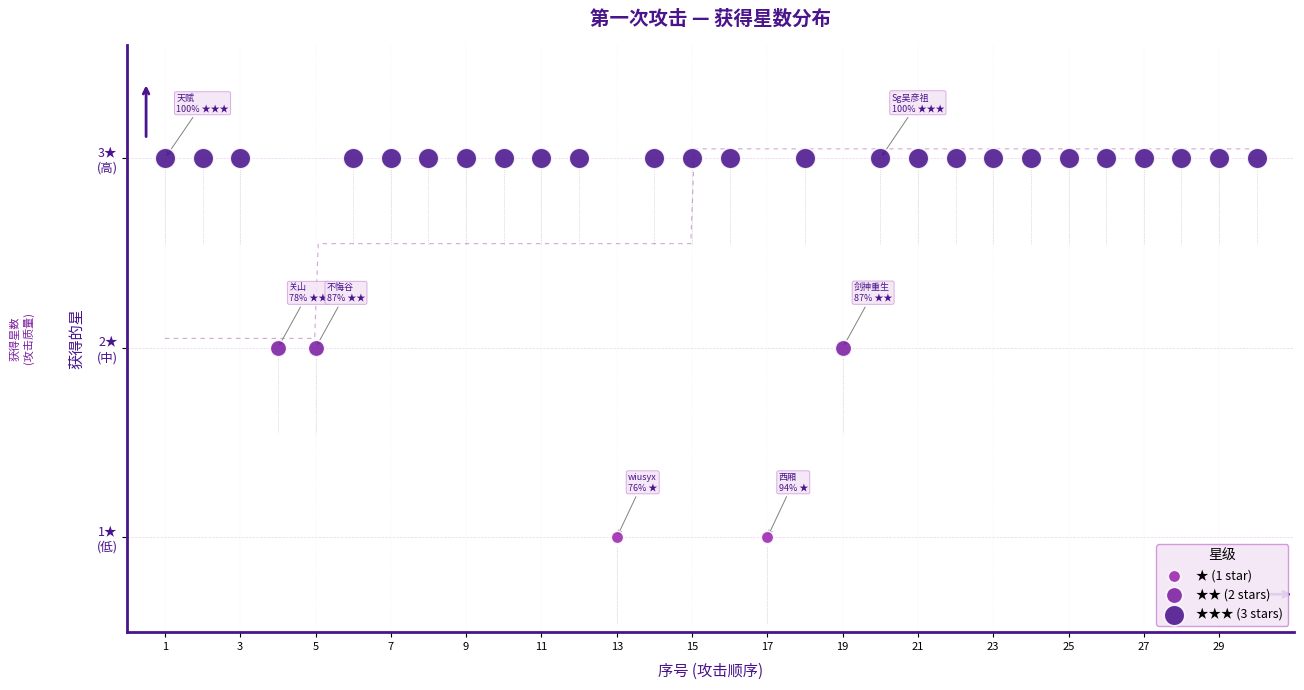

What are all the series names shown in the legend?

★ (1 star), ★★ (2 stars), ★★★ (3 stars)